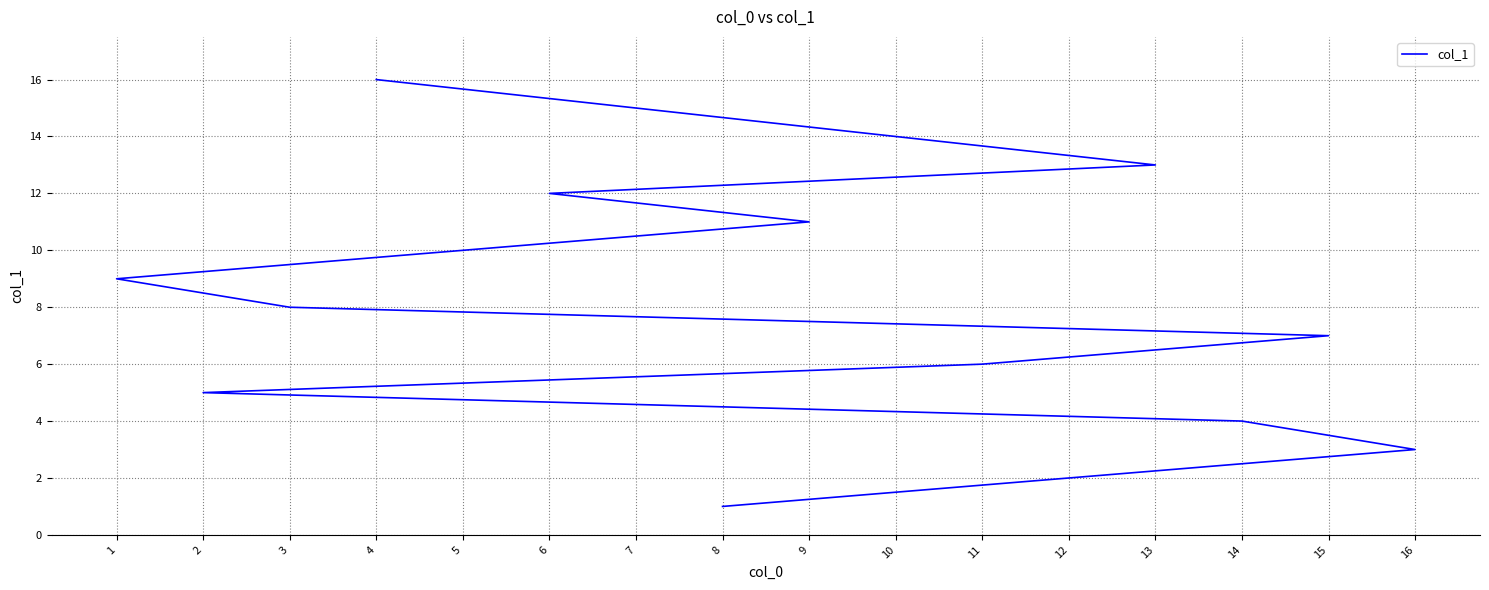

Approximately how many times larger is the value at 6 compared to 15?

1.7